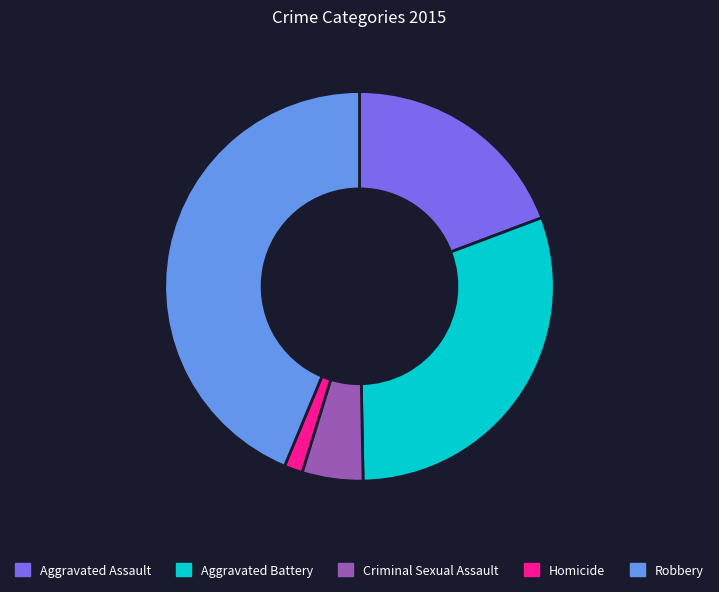

Combined, do Aggravated Battery and Robbery account for over 50%?

Yes